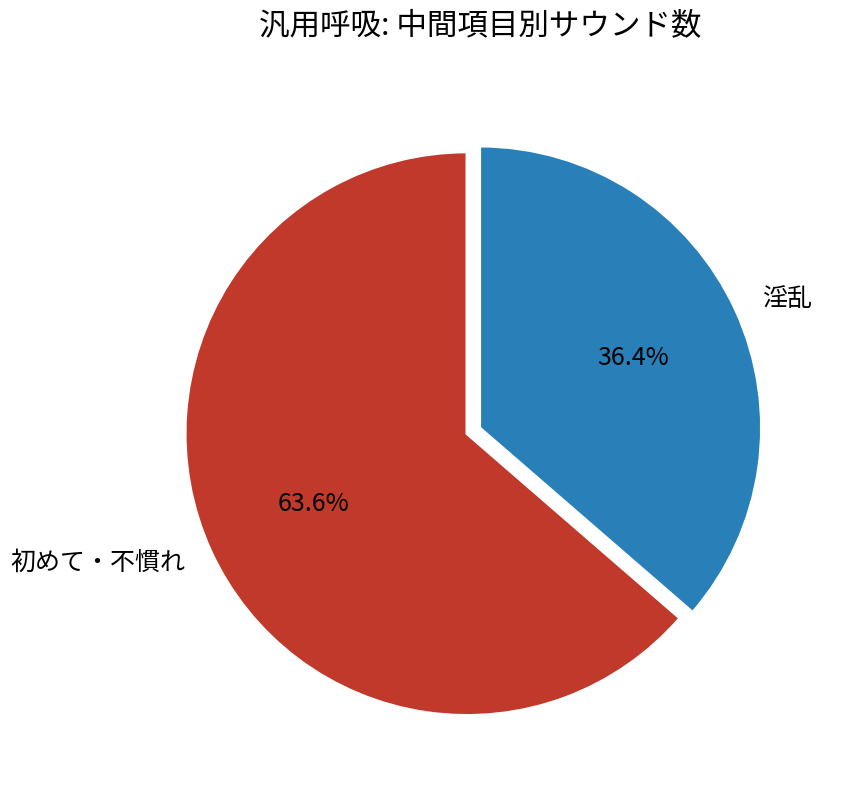

What is the largest slice in the pie chart?

初めて・不慣れ